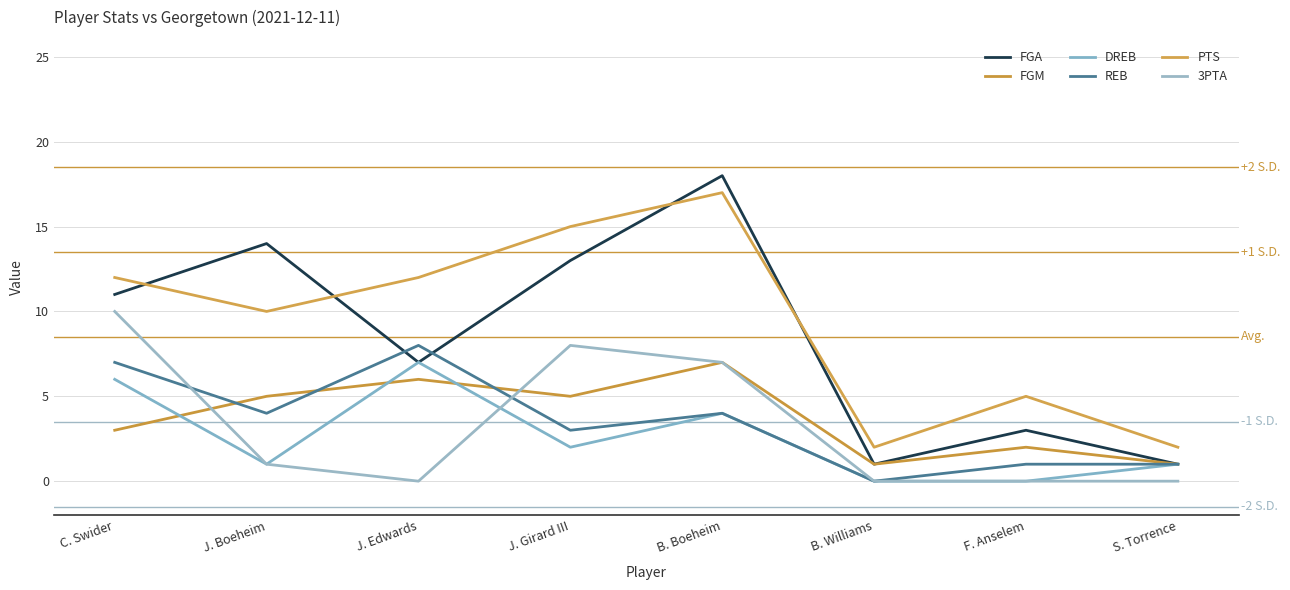

Reading left to right, transcribe all the data shown in this chart.

FGA: 11	14	7	13	18	1	3	1
FGM: 3	5	6	5	7	1	2	1
DREB: 6	1	7	2	4	0	0	1
REB: 7	4	8	3	4	0	1	1
PTS: 12	10	12	15	17	2	5	2
3PTA: 10	1	0	8	7	0	0	0